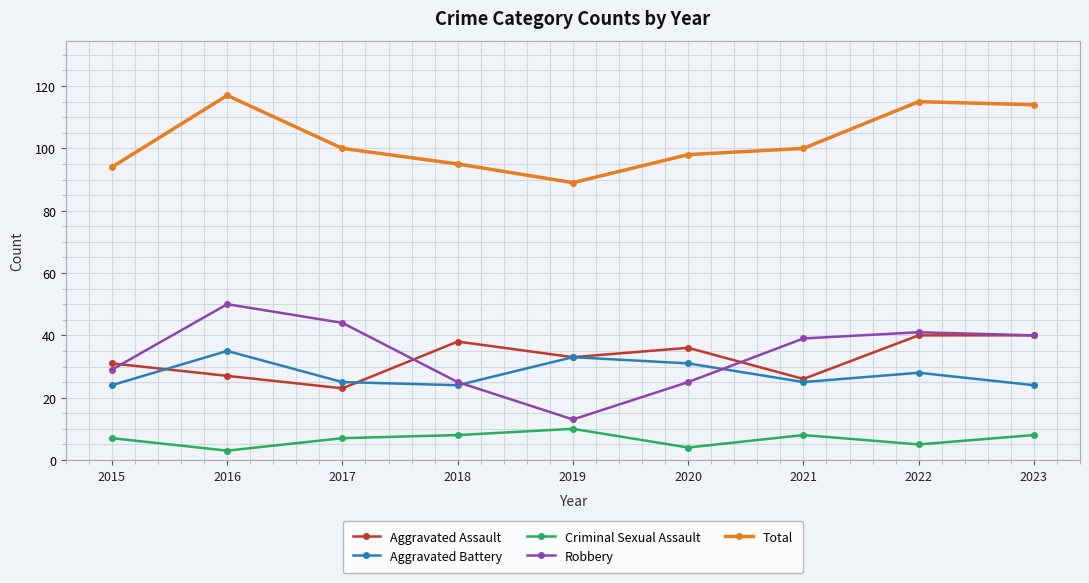

True or false: Aggravated Battery and Aggravated Assault intersect in this chart.

True